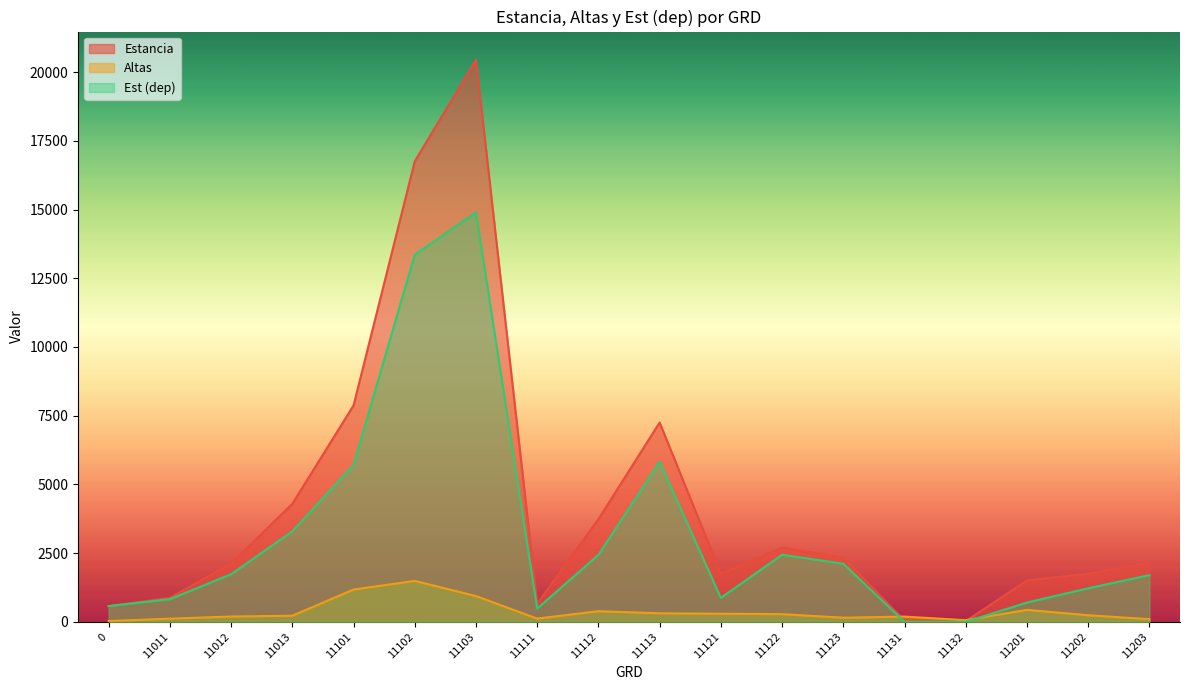

Which series has the largest total across all categories?

Estancia